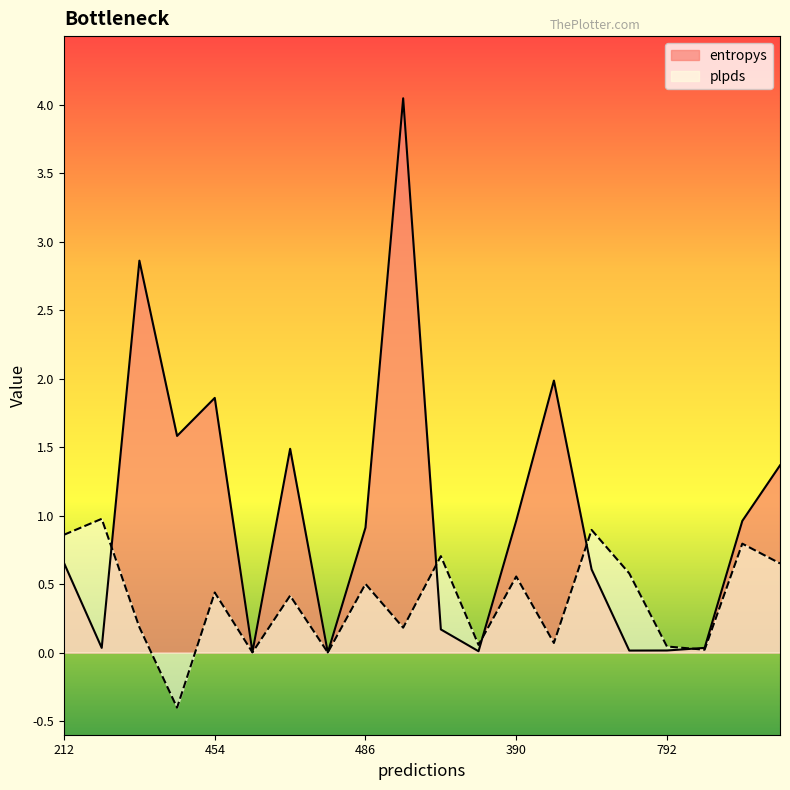

Which category has the lowest value across all series?

354